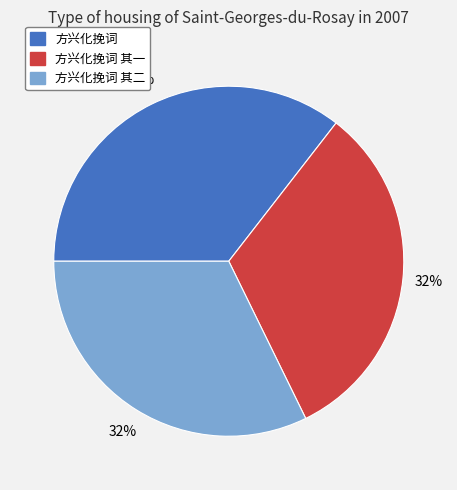

Is it true that 方兴化挽词 其一 is 44% of the pie?

False